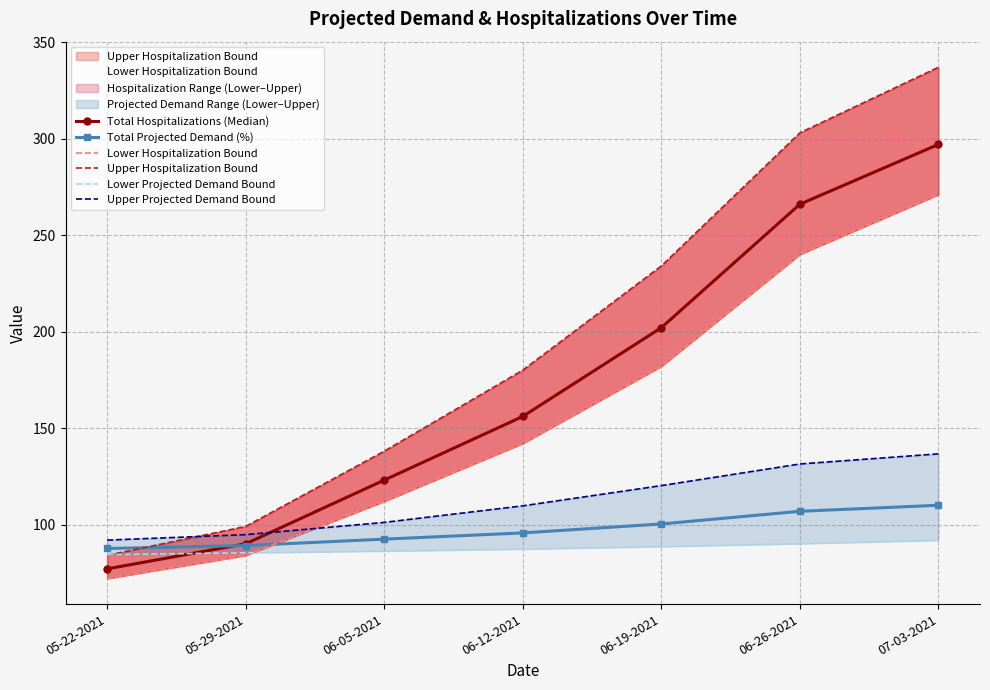

What is the average value of the Lower Hospitalization Bound series?

157.6